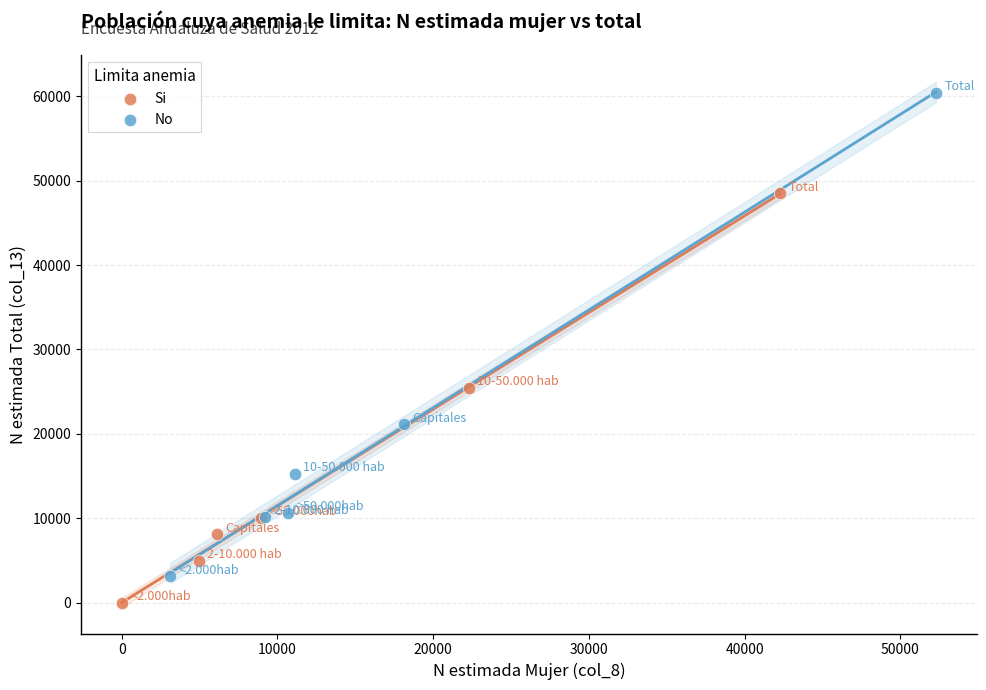

Which series reaches the minimum Y coordinate?

Si